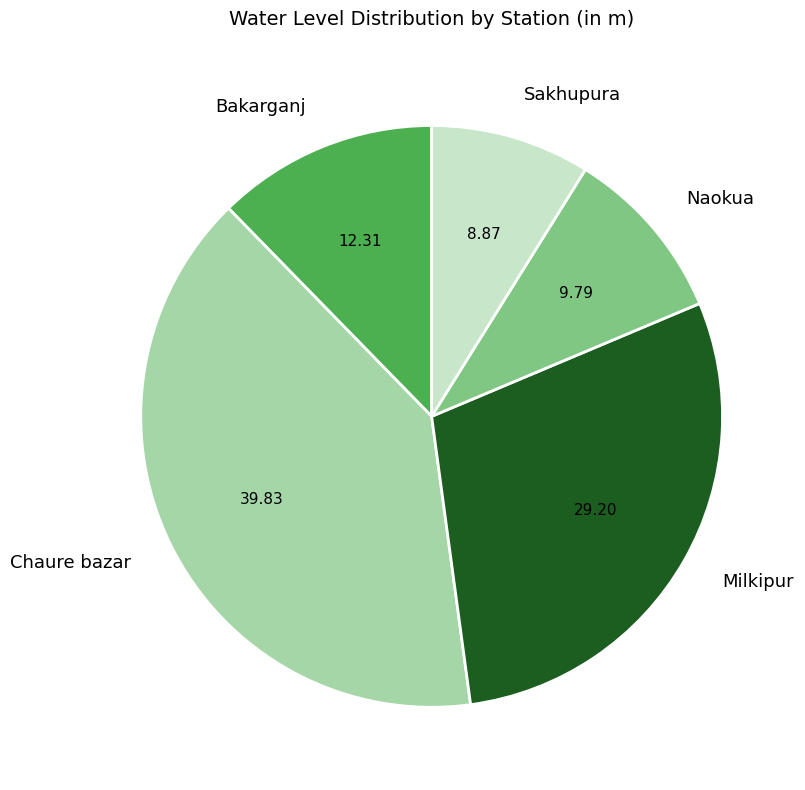

Is the sum of Naokua and Sakhupura greater than half?

No